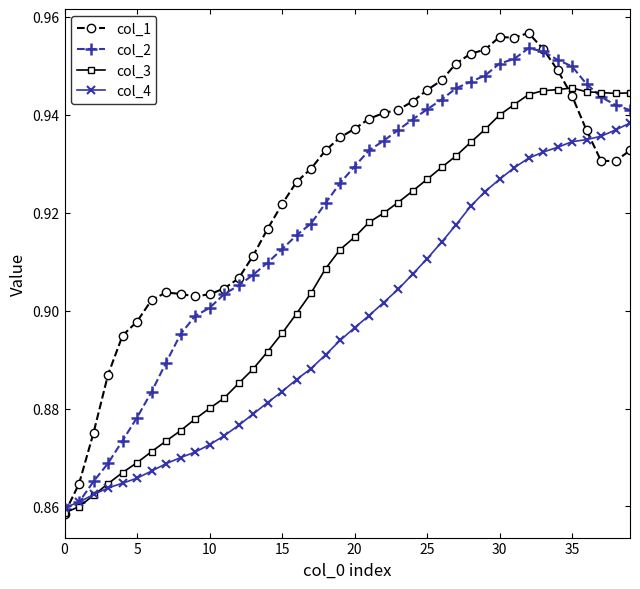

Which series has the widest spread of values?

col_1